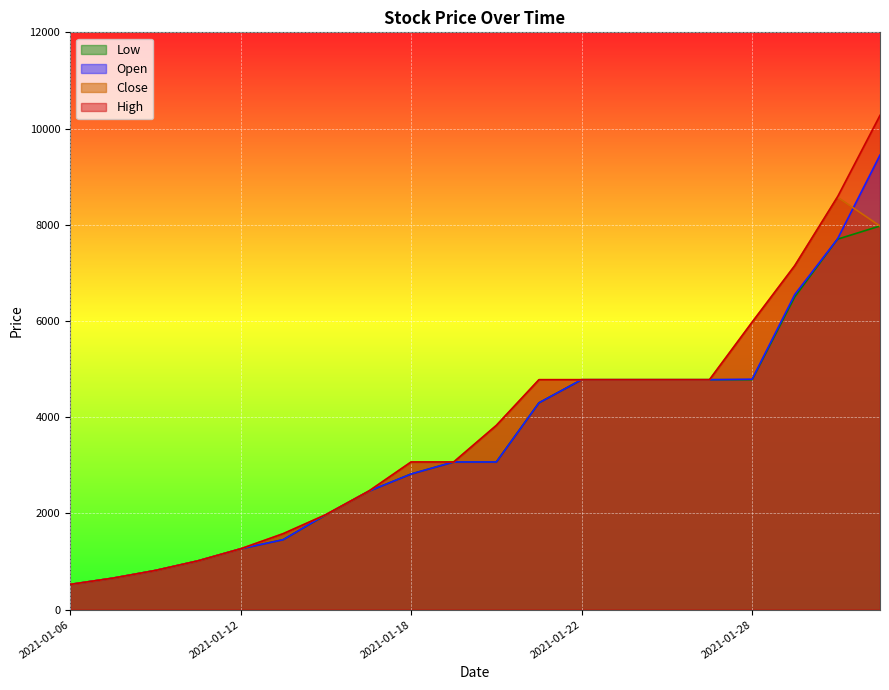

Reading left to right, transcribe all the data shown in this chart.

Open: 525	655	815	1015	1265	1455	1975	2460	2820	3070	3070	4300	4780	4780	4780	4780	4790	6550	7700	9450
High: 525	655	815	1015	1265	1580	1975	2460	3070	3070	3830	4780	4780	4780	4780	4780	5975	7150	8575	10275
Low: 525	655	815	1015	1265	1455	1970	2460	2820	3070	3070	4300	4780	4780	4780	4780	4780	6500	7700	7975
Close: 525	655	815	1015	1265	1580	1975	2460	3070	3070	3830	4780	4780	4780	4780	4780	5975	7150	8575	7975